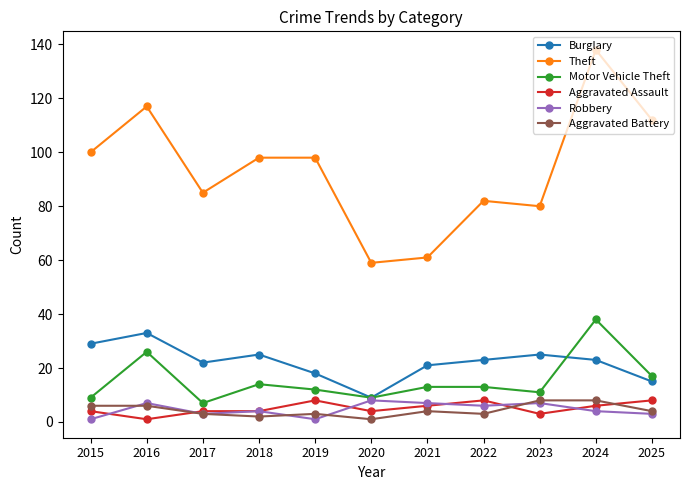

How many lines are shown in the chart?

6